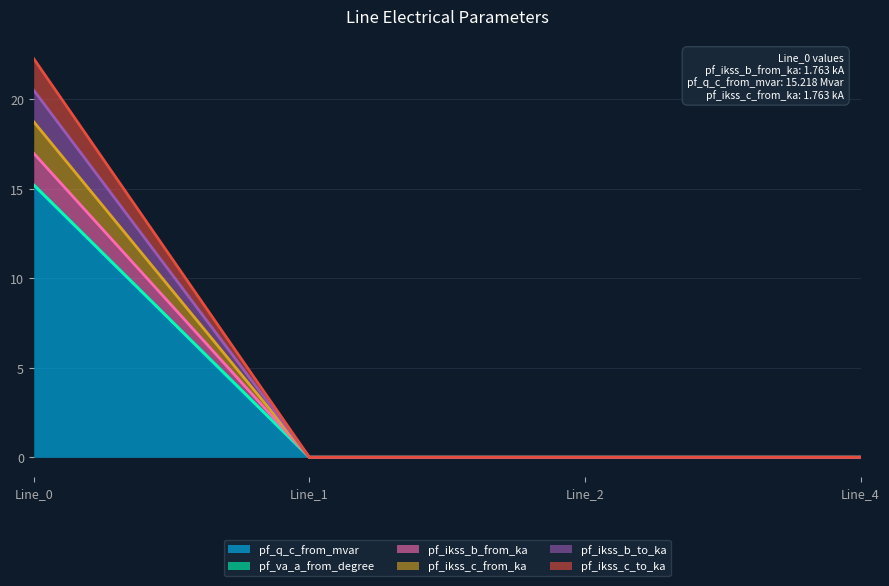

True or false: pf_ikss_b_to_ka and pf_ikss_b_from_ka cross at least once.

False